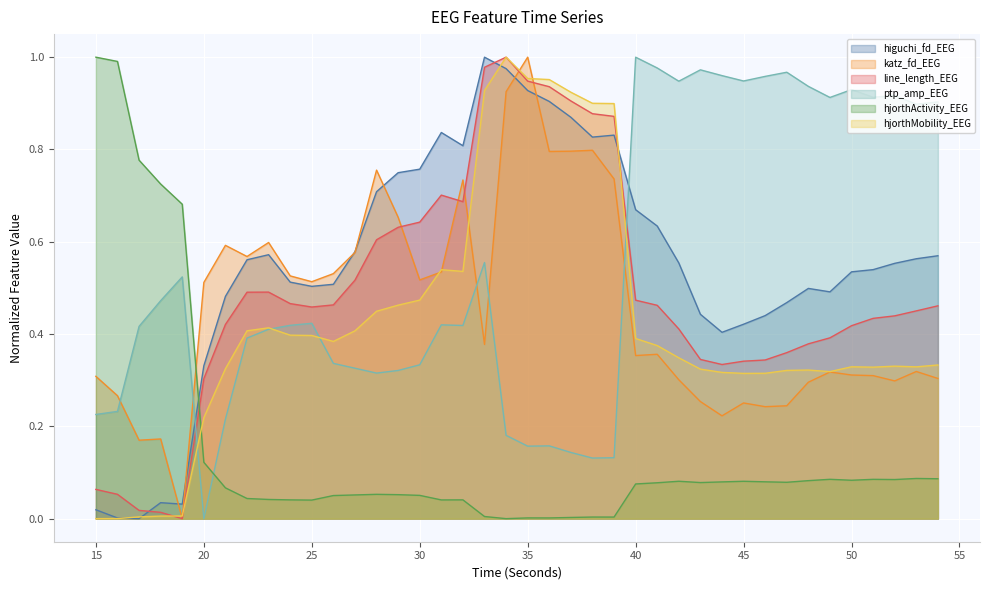

What is the sum of the higuchi_fd_EEG values at 38 and 19?

0.9